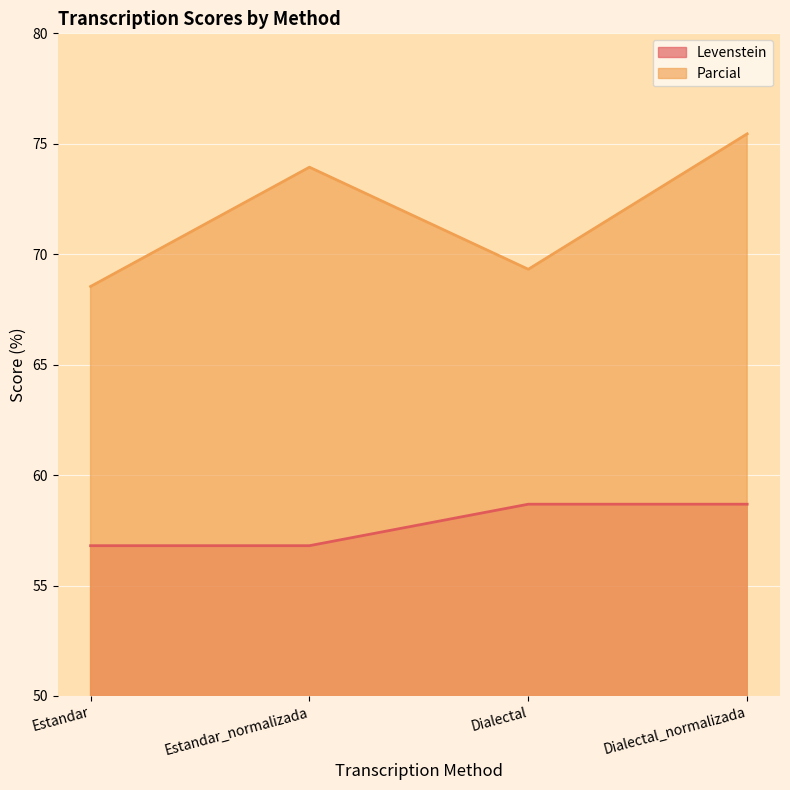

What are all the series names shown in the legend?

Levenstein, Parcial